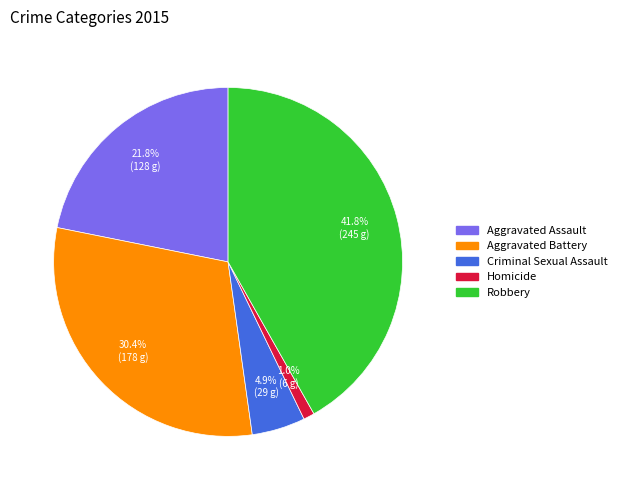

Which category has the biggest portion of the pie?

Robbery